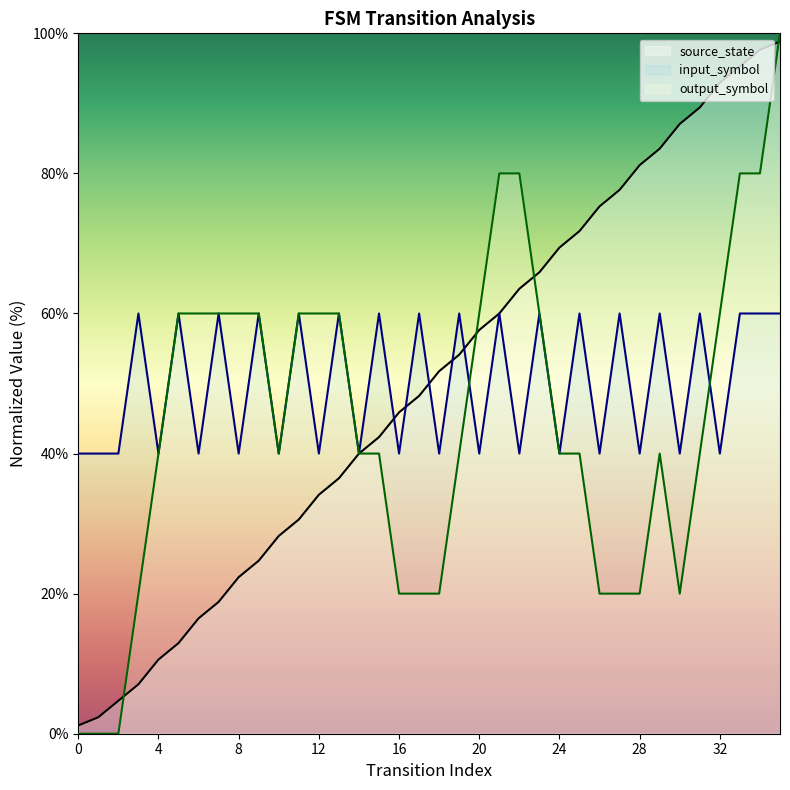

Where is the data nearest to the value 49?

17